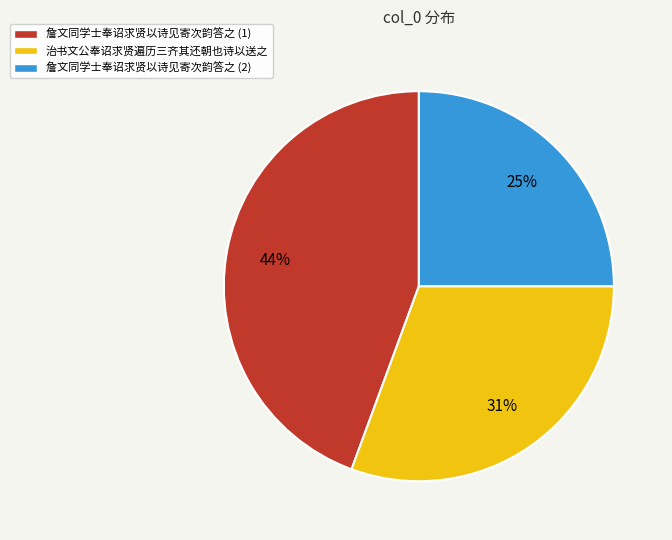

Combined, do 詹文同学士奉诏求贤以诗见寄次韵答之 (1) and 詹文同学士奉诏求贤以诗见寄次韵答之 (2) account for over 50%?

Yes